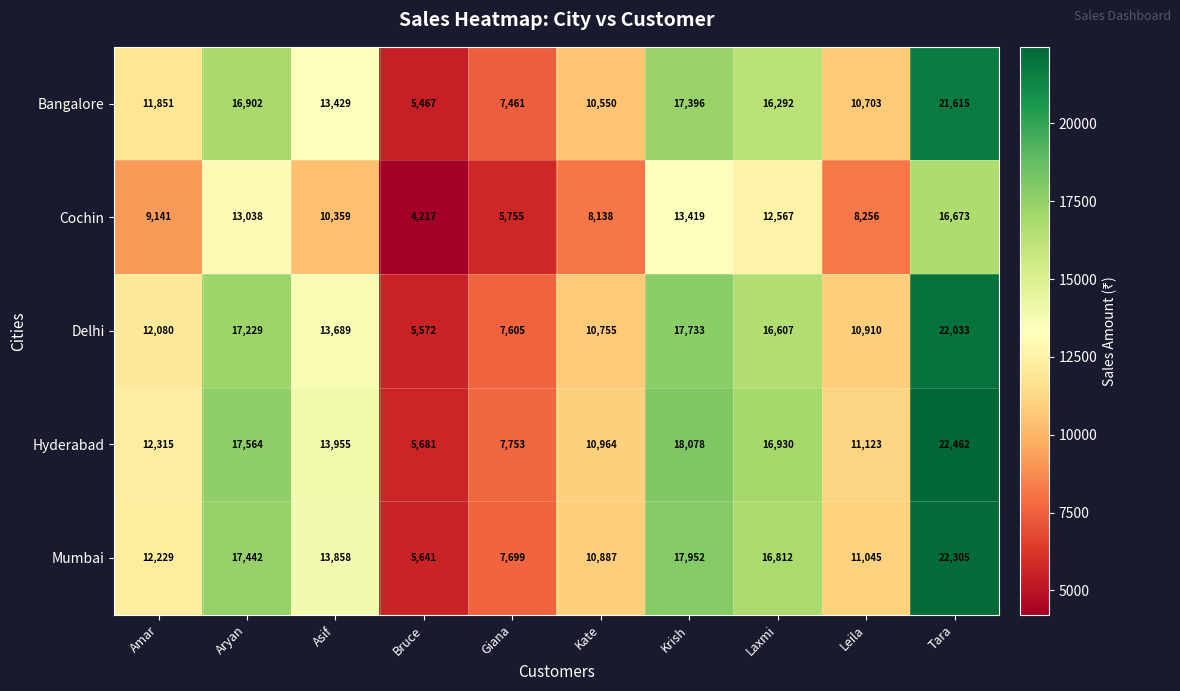

What is the spread (max minus min) of values at Aryan?

4526